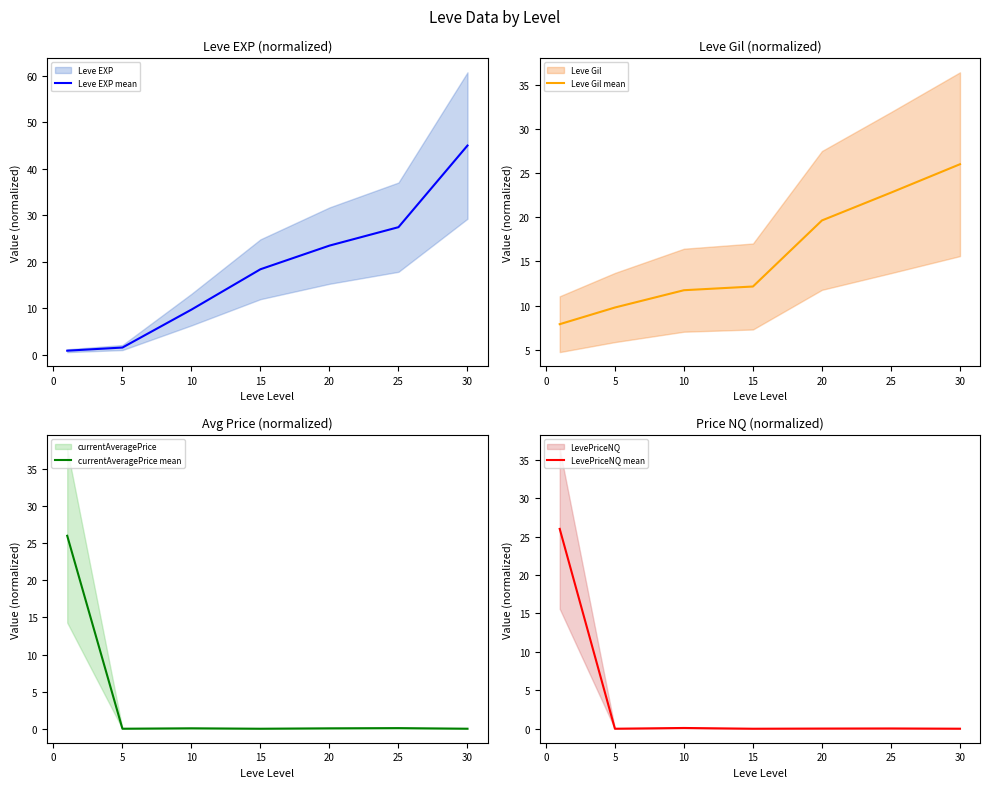

The currentAveragePrice mean series shows 0.1 at 25. True or false?

True